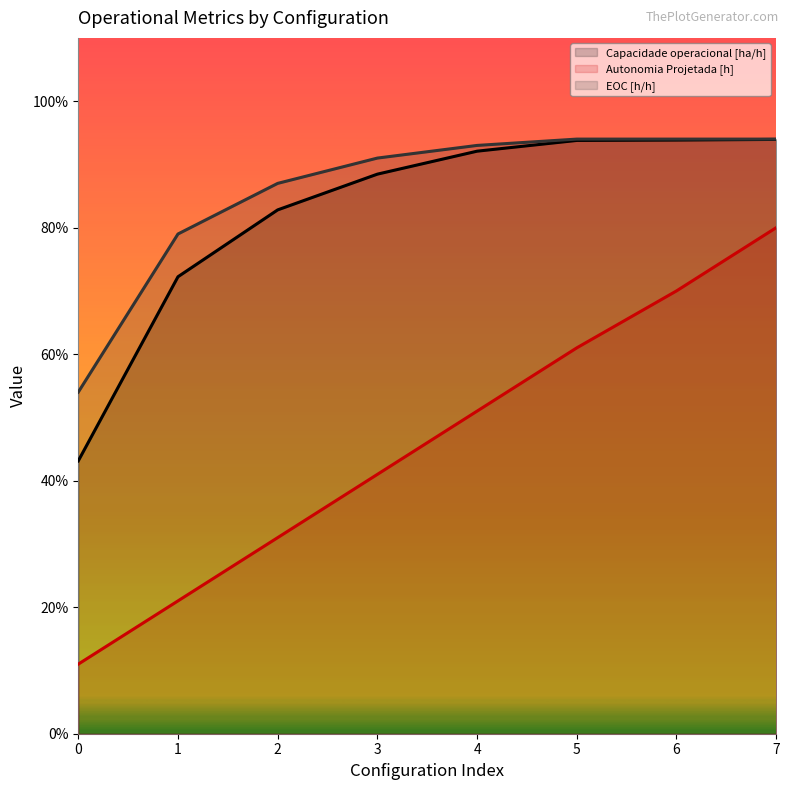

What is the average value of the Autonomia Projetada [h] series?

0.5